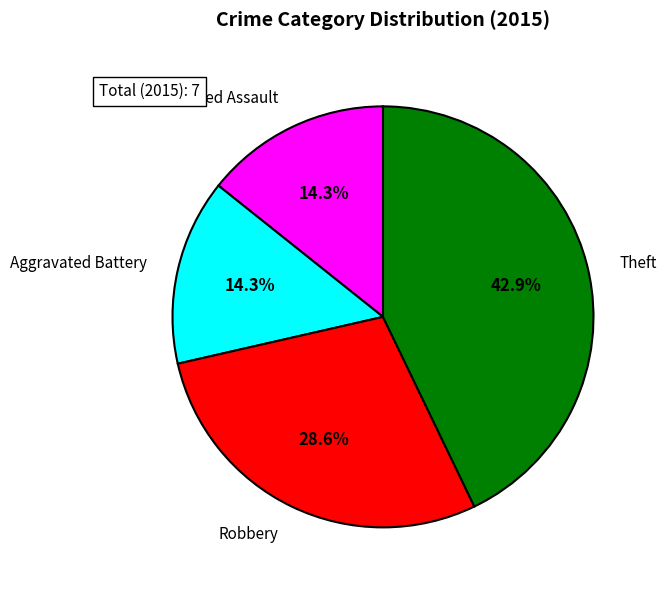

Is it true that Aggravated Assault is 6% of the pie?

False